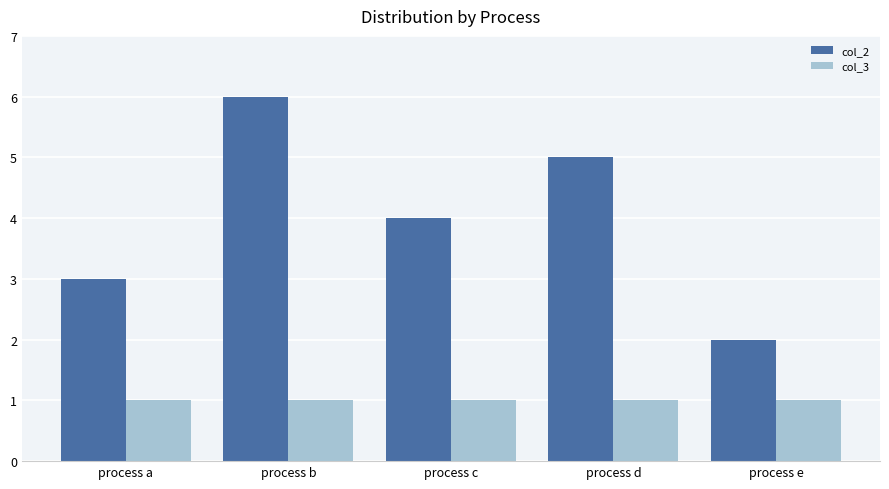

How many col_2 values are between 3 and 5?

3